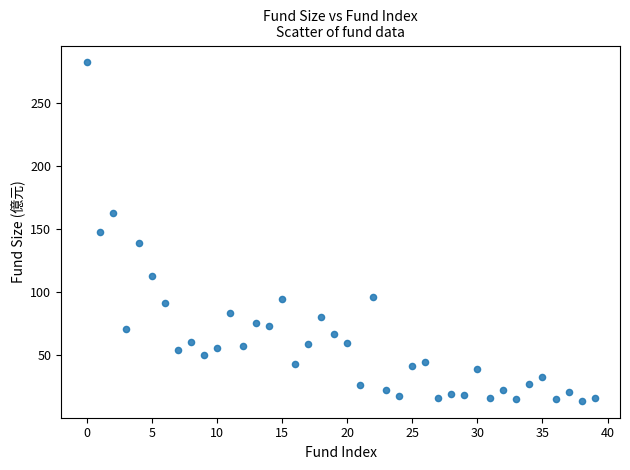

What is the range of Y values (max minus min)?

267.9